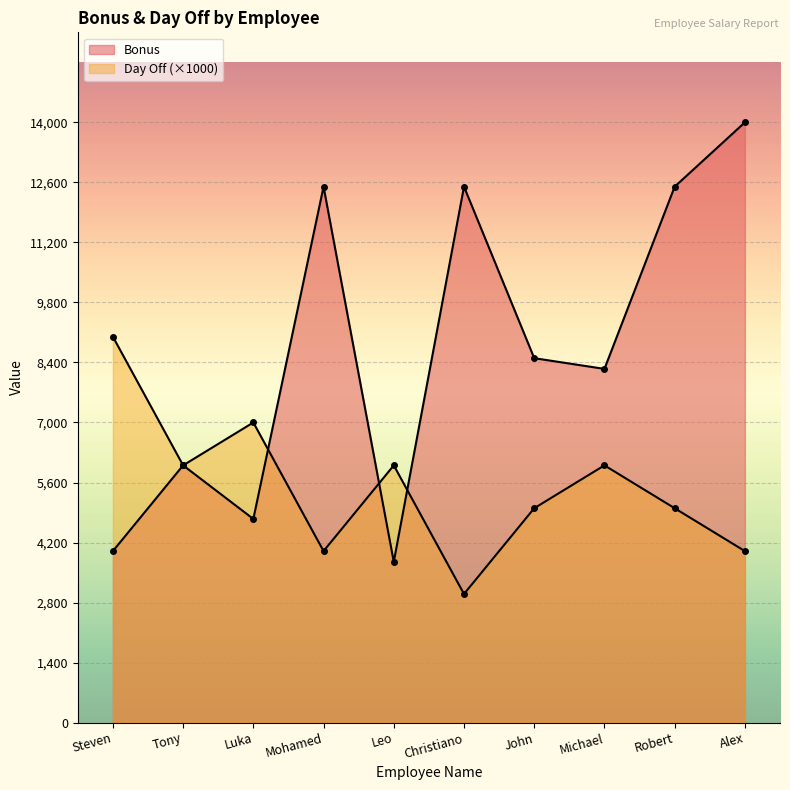

At how many categories does at least one series exceed 11415?

4